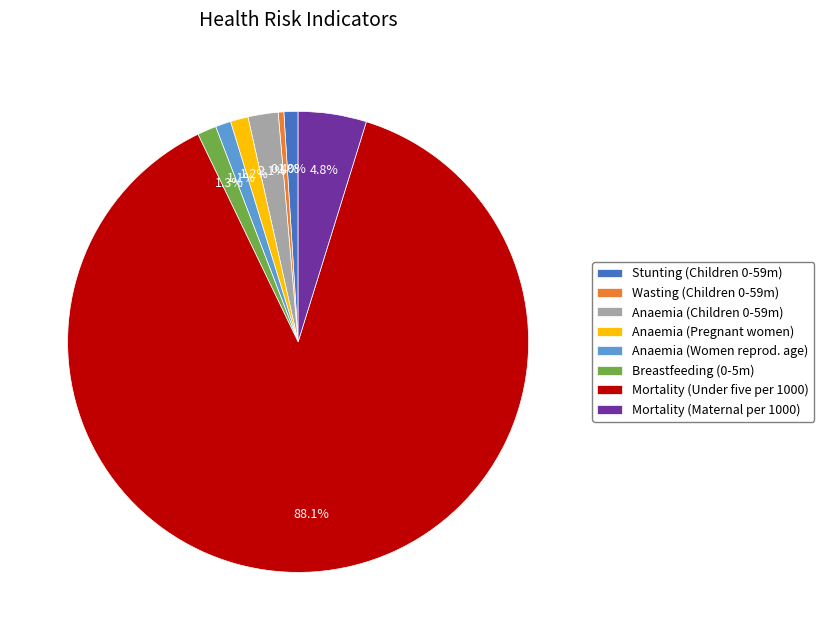

Which has a higher value, Wasting (Children 0-59m) or Mortality (Maternal per 1000)?

Mortality (Maternal per 1000)